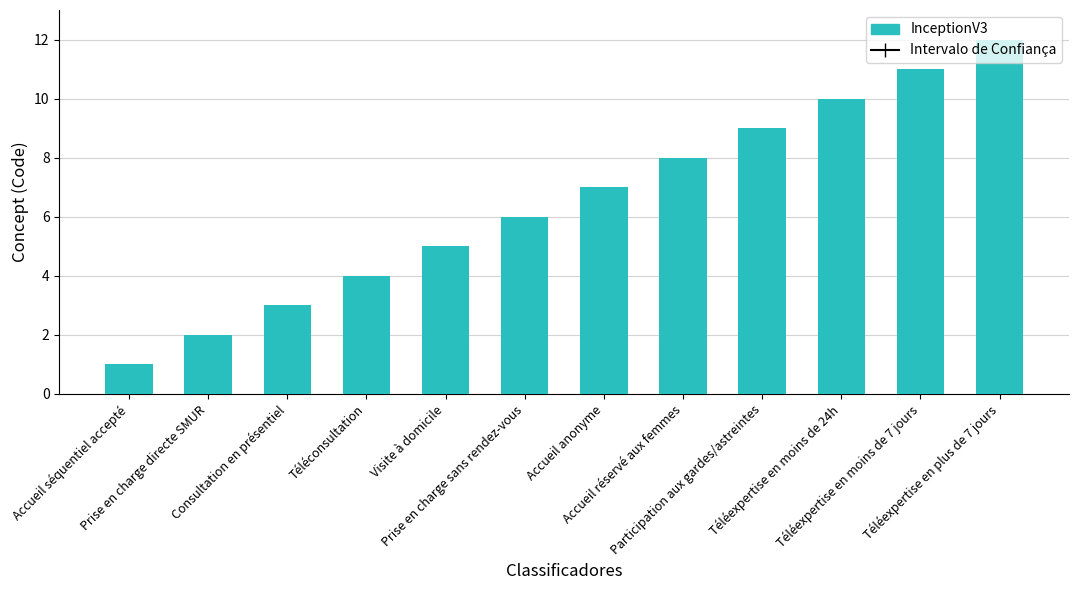

Reading right to left, transcribe all the data shown in this chart.

Téléexpertise en plus de 7 jours=12	Téléexpertise en moins de 7 jours=11	Téléexpertise en moins de 24h=10	Participation aux gardes/astreintes=9	Accueil réservé aux femmes=8	Accueil anonyme=7	Prise en charge sans rendez-vous=6	Visite à domicile=5	Téléconsultation=4	Consultation en présentiel=3	Prise en charge directe SMUR=2	Accueil séquentiel accepté=1